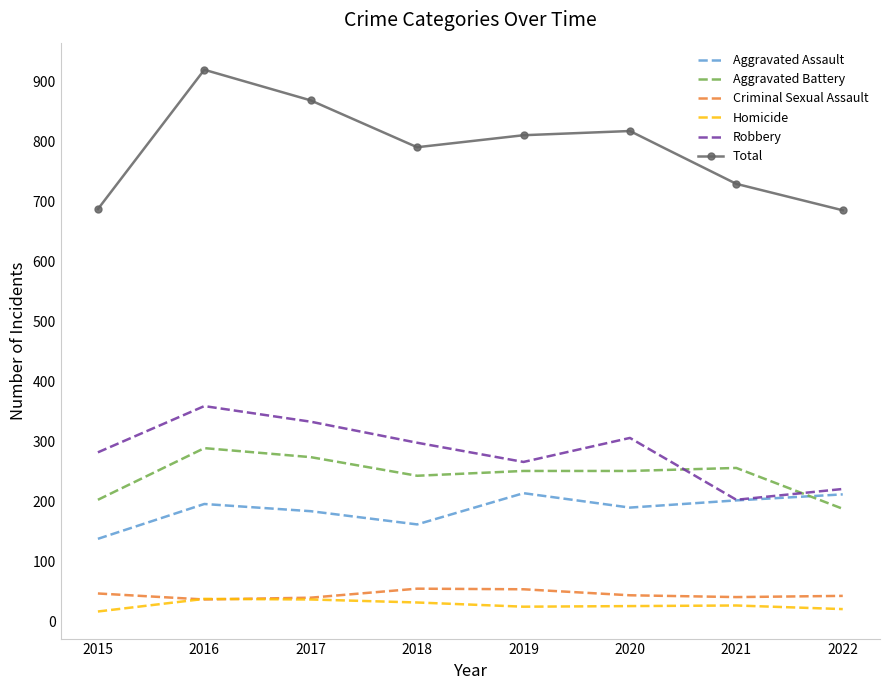

True or false: Robbery and Homicide cross at least once.

False